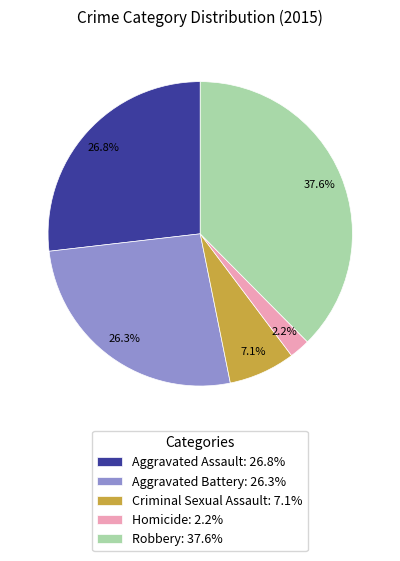

Which slice is the smallest?

Homicide